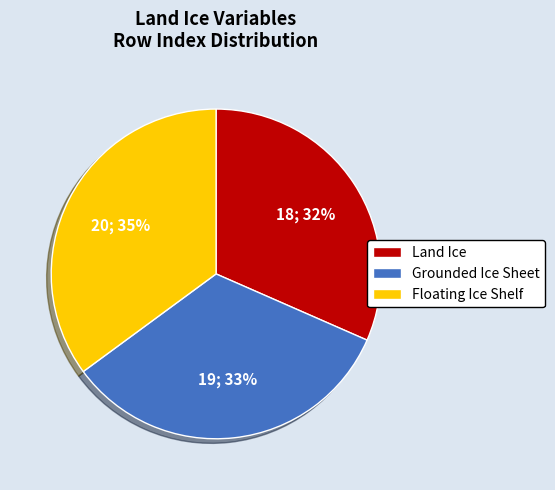

To the nearest percent, what percentage of the pie is Land Ice?

32%